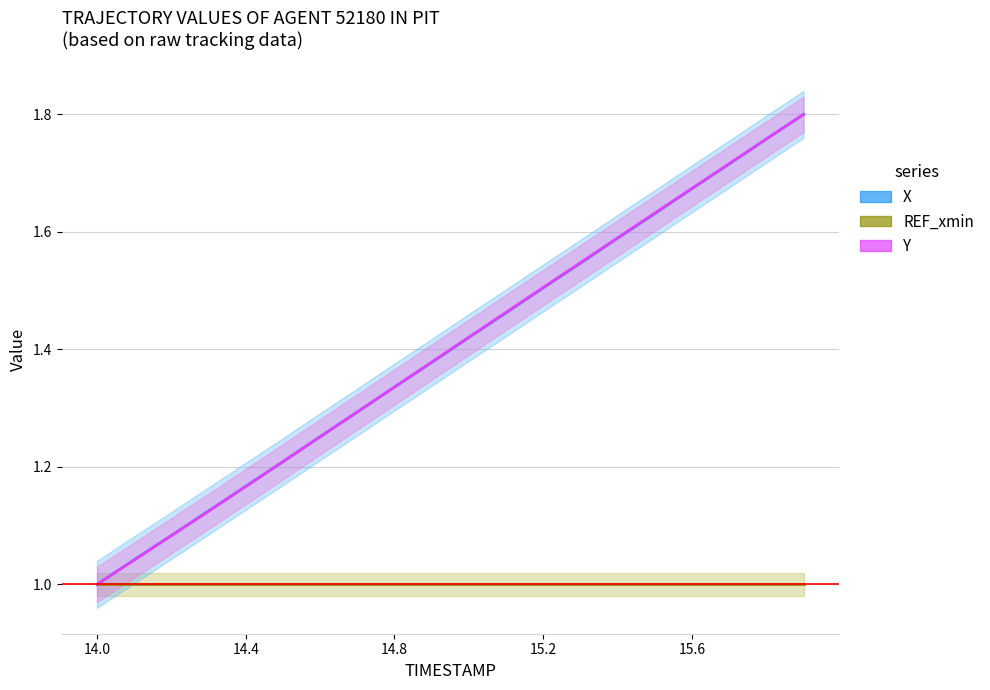

List the series in order of their peak value, lowest first.

REF_xmin, X, Y